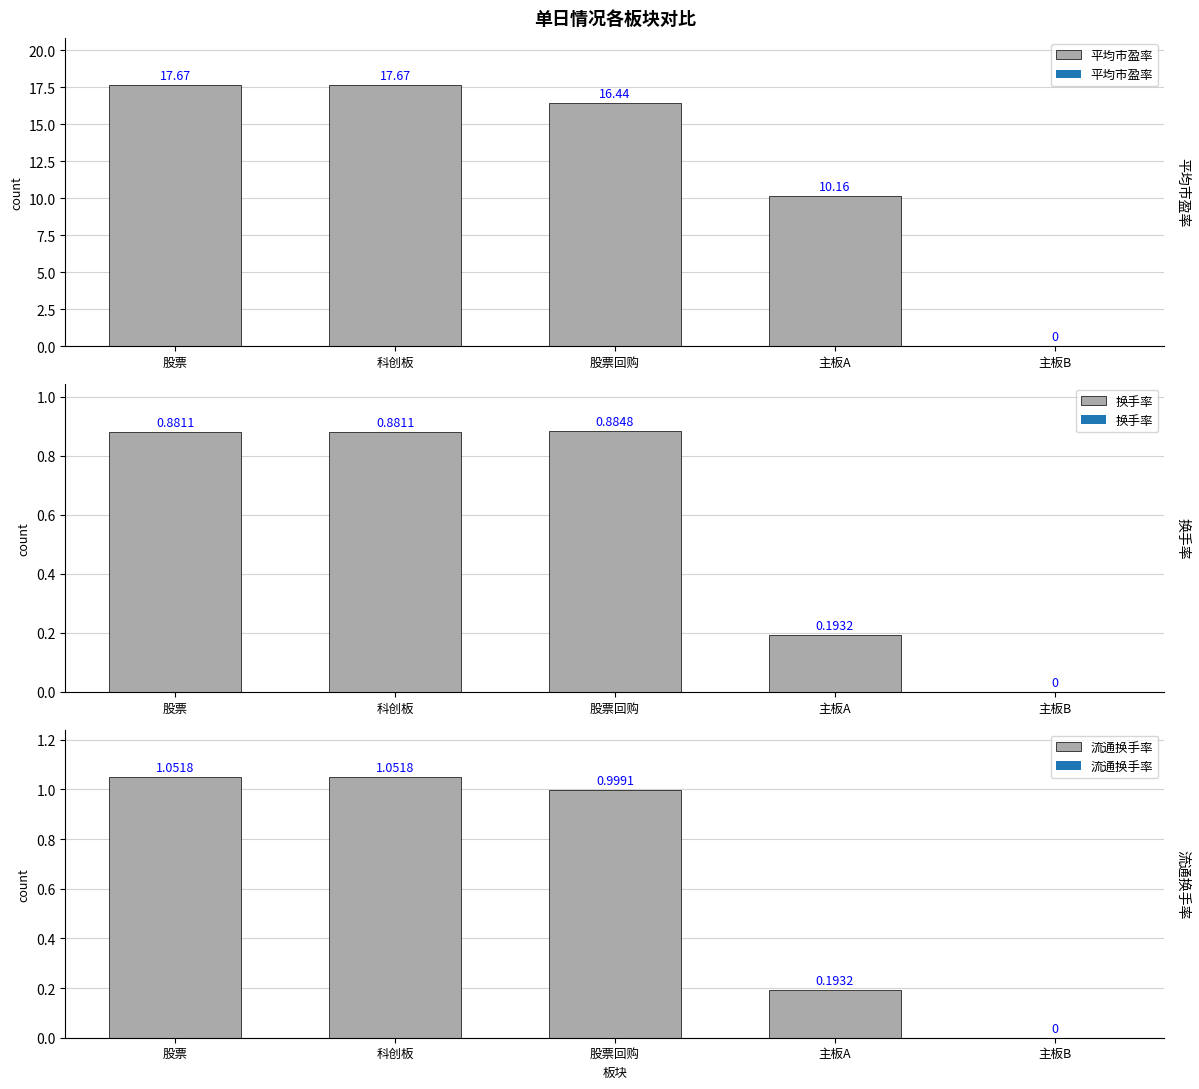

Does the chart contain any negative values?

No